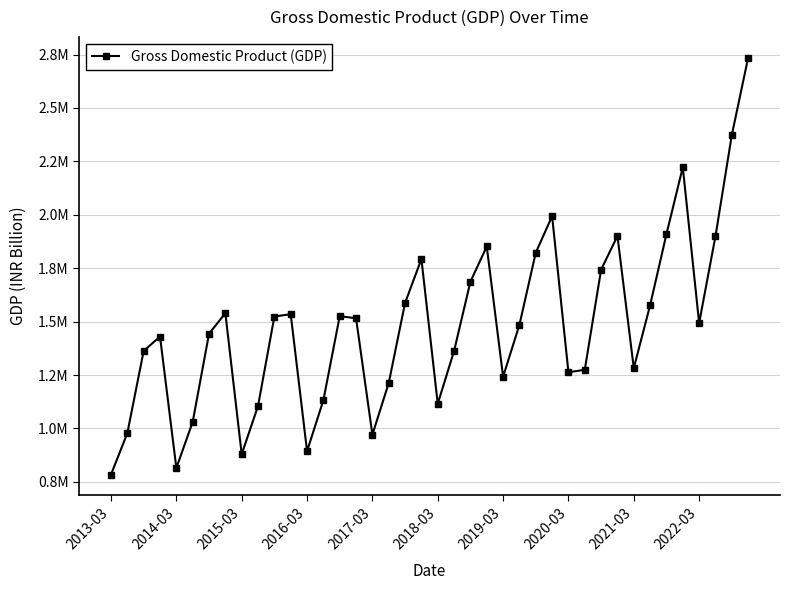

Is this an area chart (filled region under the line)?

No